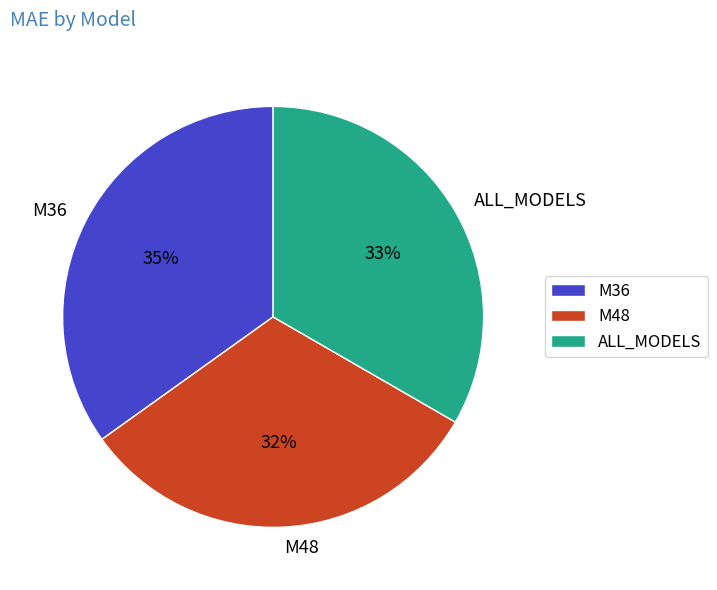

Between ALL_MODELS and M48, which is larger?

ALL_MODELS